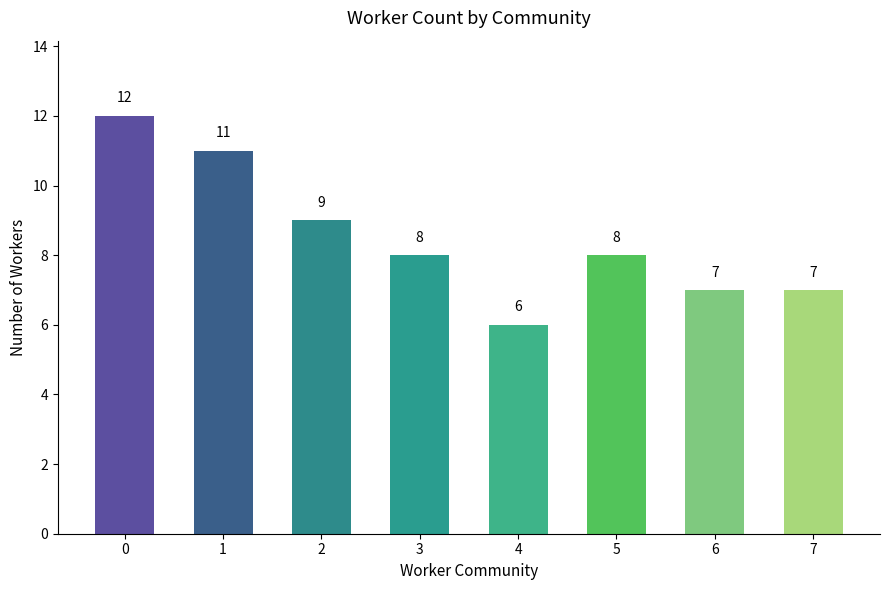

The chart shows a value of 8 at 3. True or false?

True